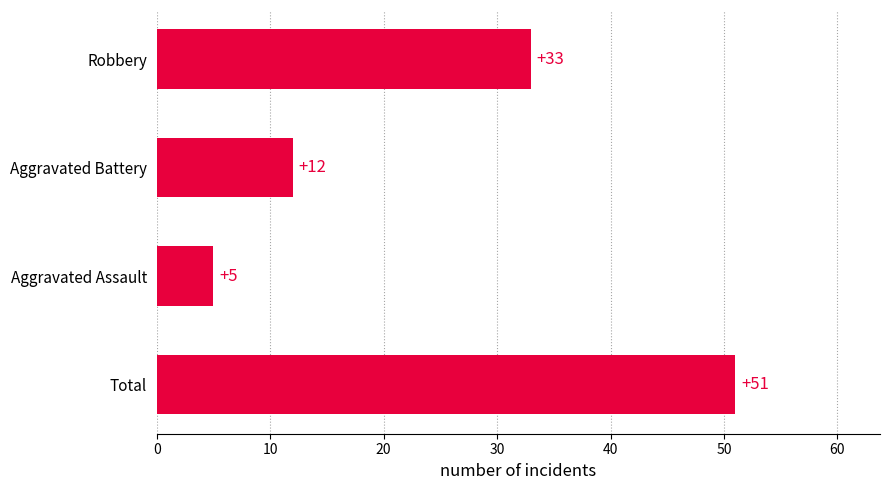

What is the difference between the maximum and minimum values?

46